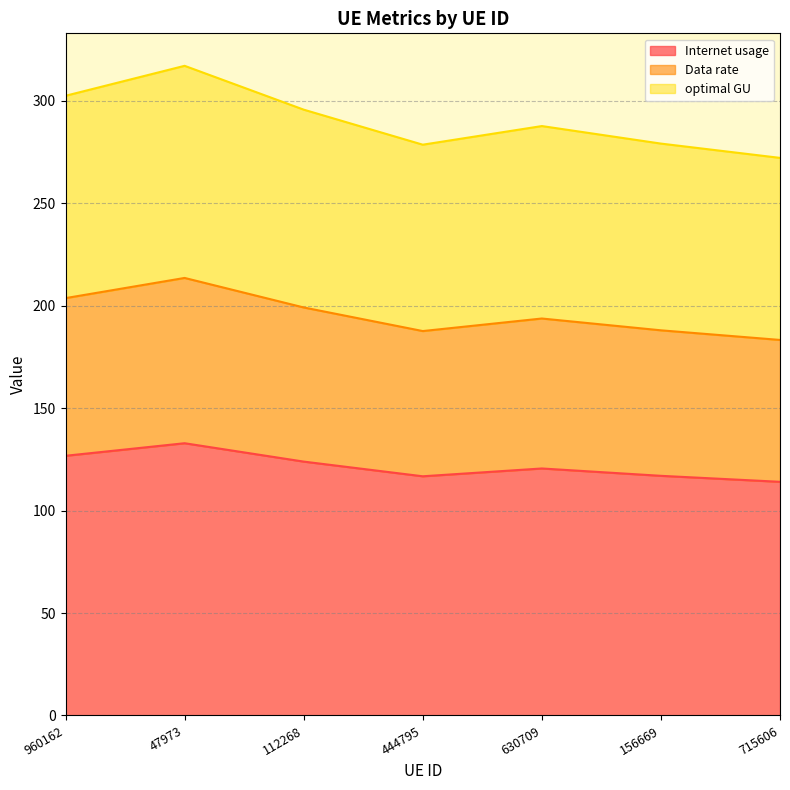

True or false: Internet usage and Data rate cross at least once.

False